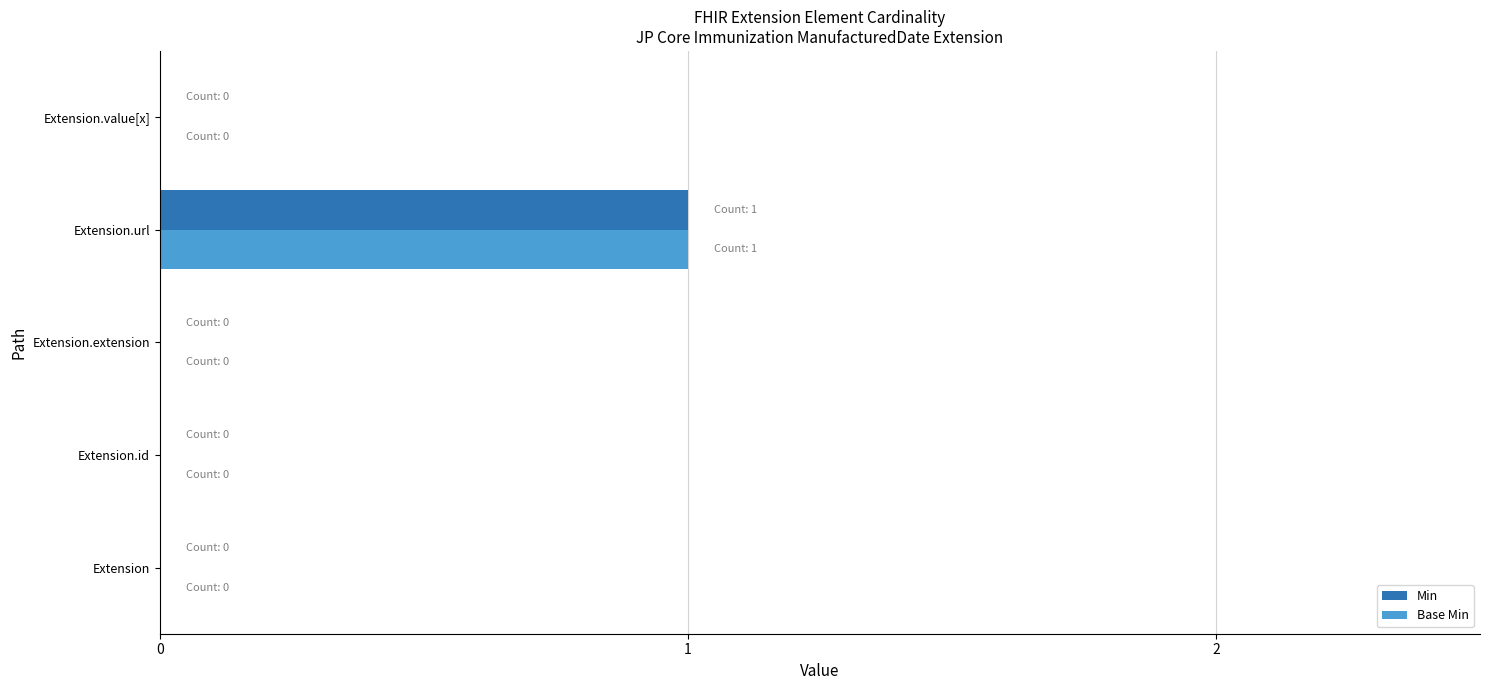

How many Base Min values are between 0 and 1?

5